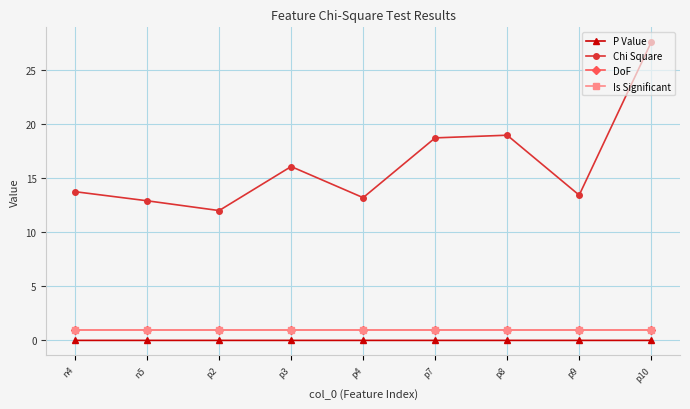

List the series in order of their peak value, highest first.

Chi Square, DoF, Is Significant, P Value